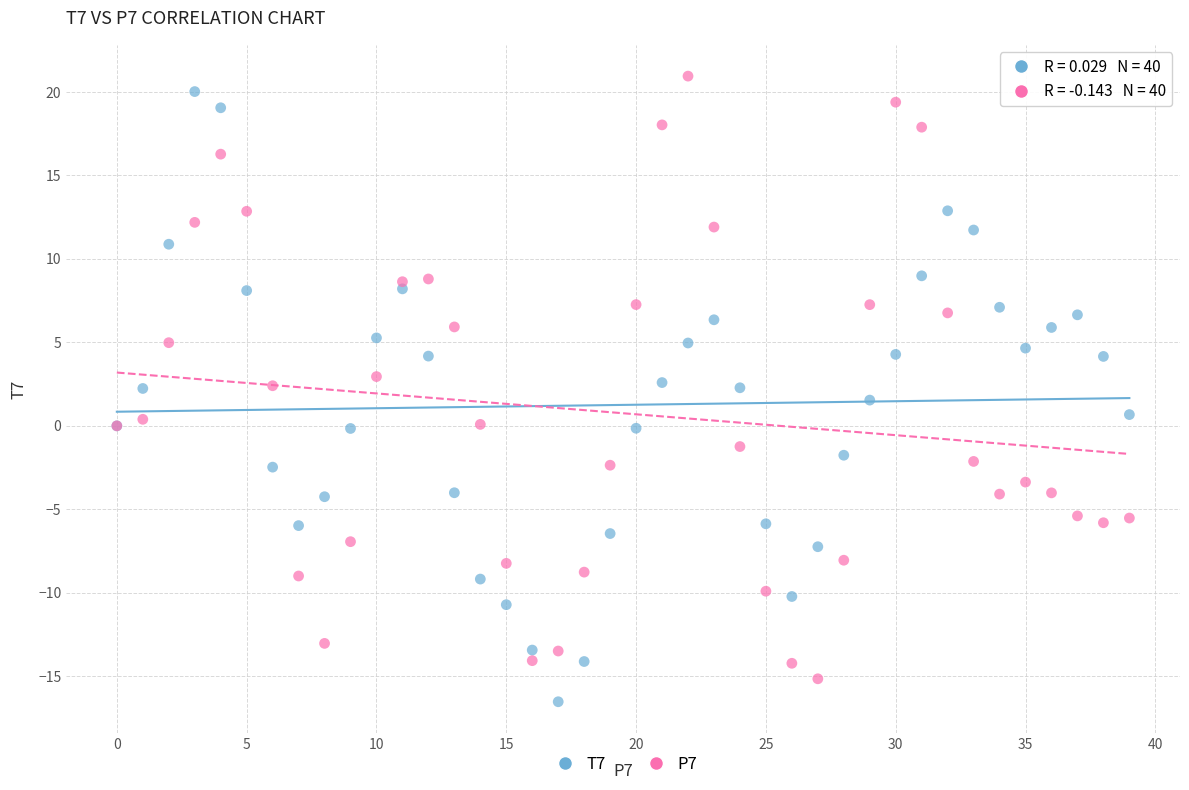

What are all the series names shown in the legend?

T7, P7